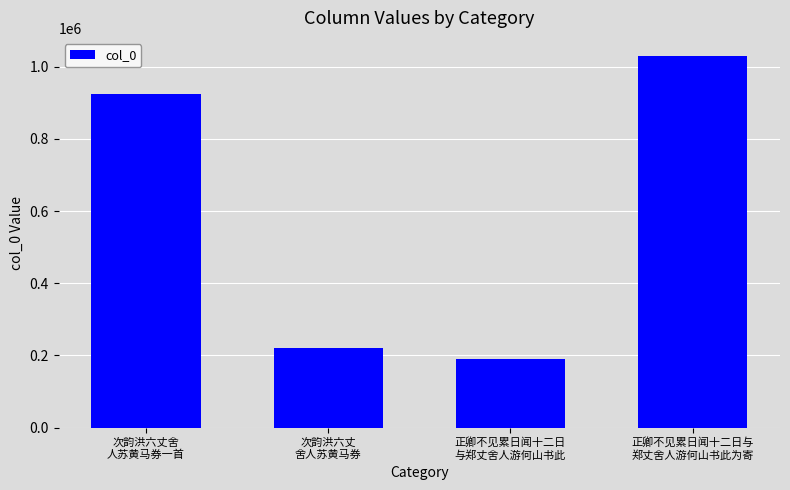

Does the chart contain stacked bars?

No